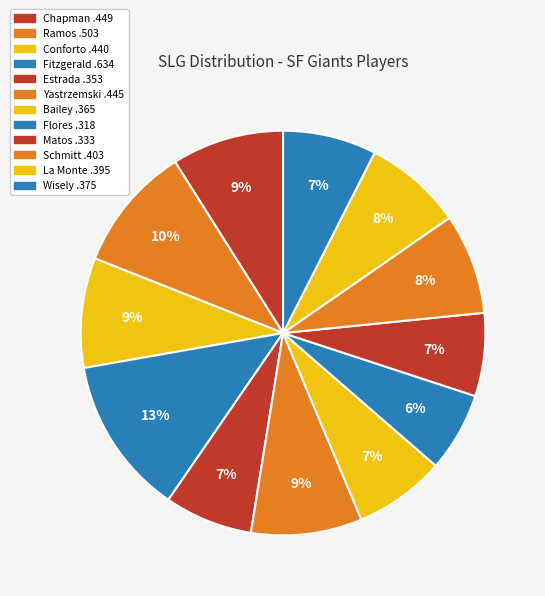

Is it true that Matos .333 is 1% of the pie?

False